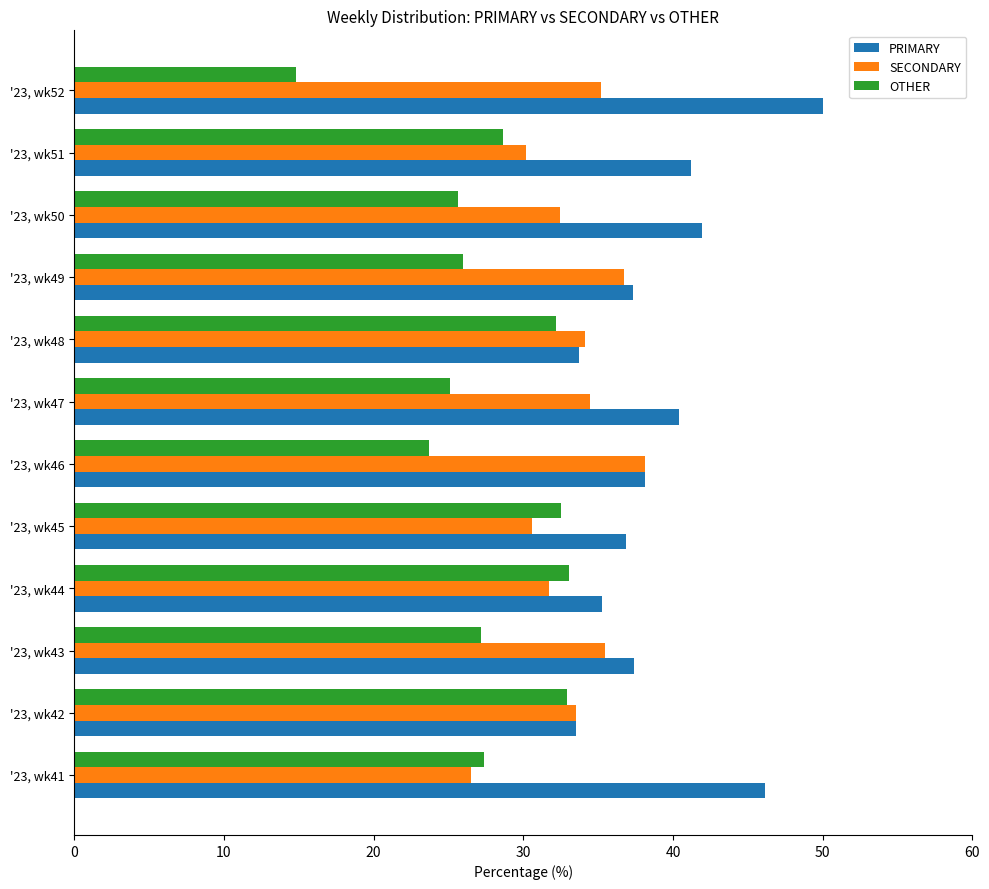

How many values in the PRIMARY series exceed 38?

6